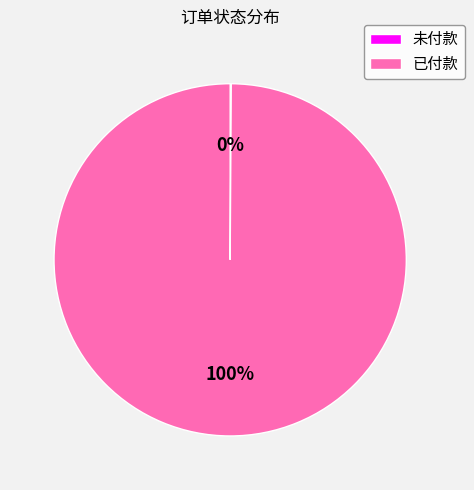

True or false: 已付款 accounts for 1% of the total.

False